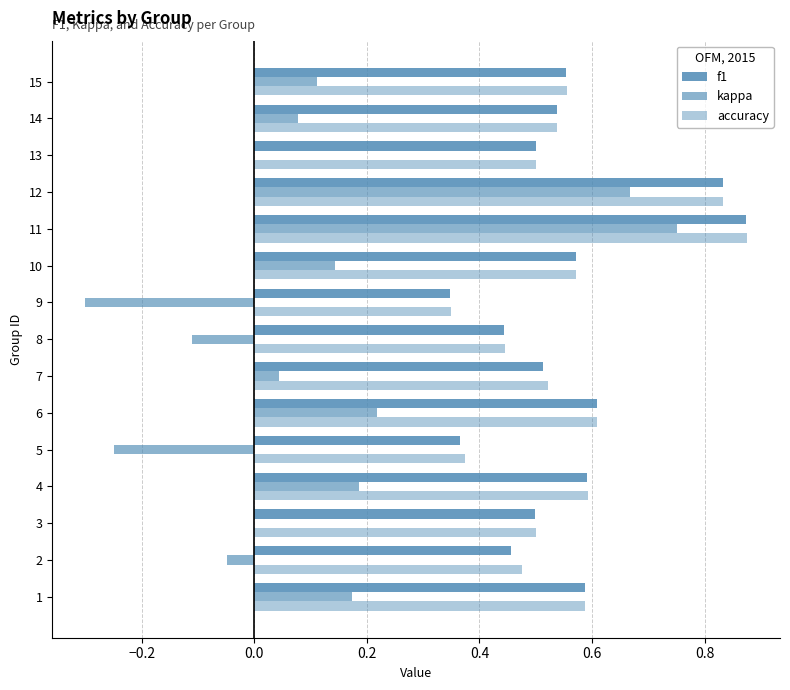

Reading right to left, extract all data points from this chart.

f1: 0.6	0.5	0.5	0.8	0.9	0.6	0.3	0.4	0.5	0.6	0.4	0.6	0.5	0.5	0.6
kappa: 0.1	0.1	0.0	0.7	0.8	0.1	-0.3	-0.1	0.0	0.2	-0.2	0.2	0.0	-0.0	0.2
accuracy: 0.6	0.5	0.5	0.8	0.9	0.6	0.3	0.4	0.5	0.6	0.4	0.6	0.5	0.5	0.6